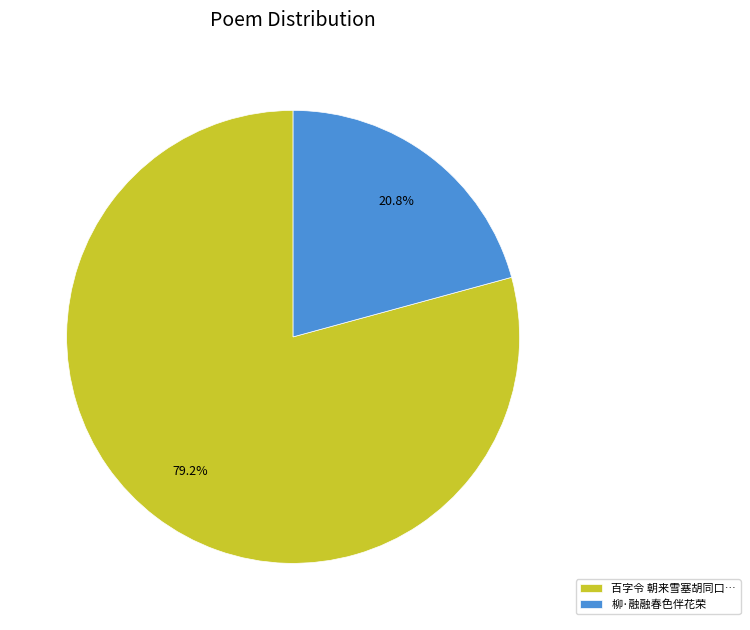

Count the number of slices in the pie.

2